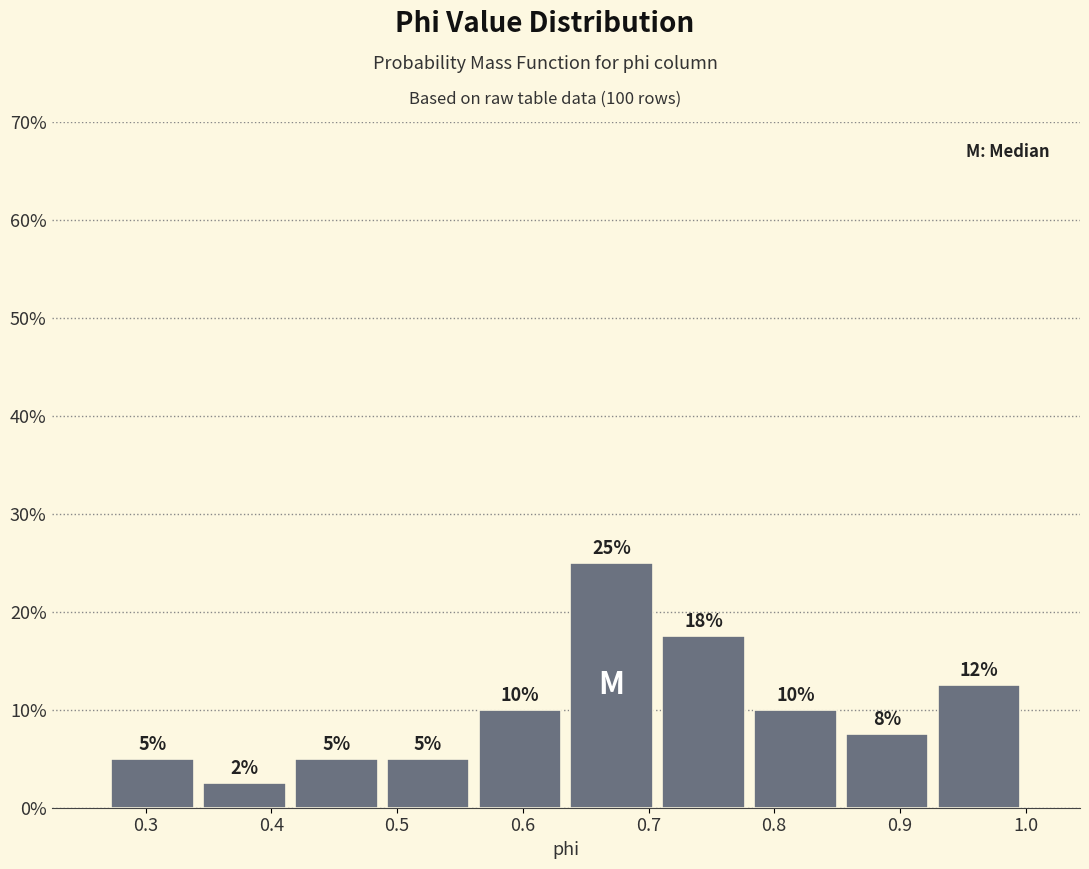

Which range on the x-axis has the tallest bar?

0.63 to 0.71